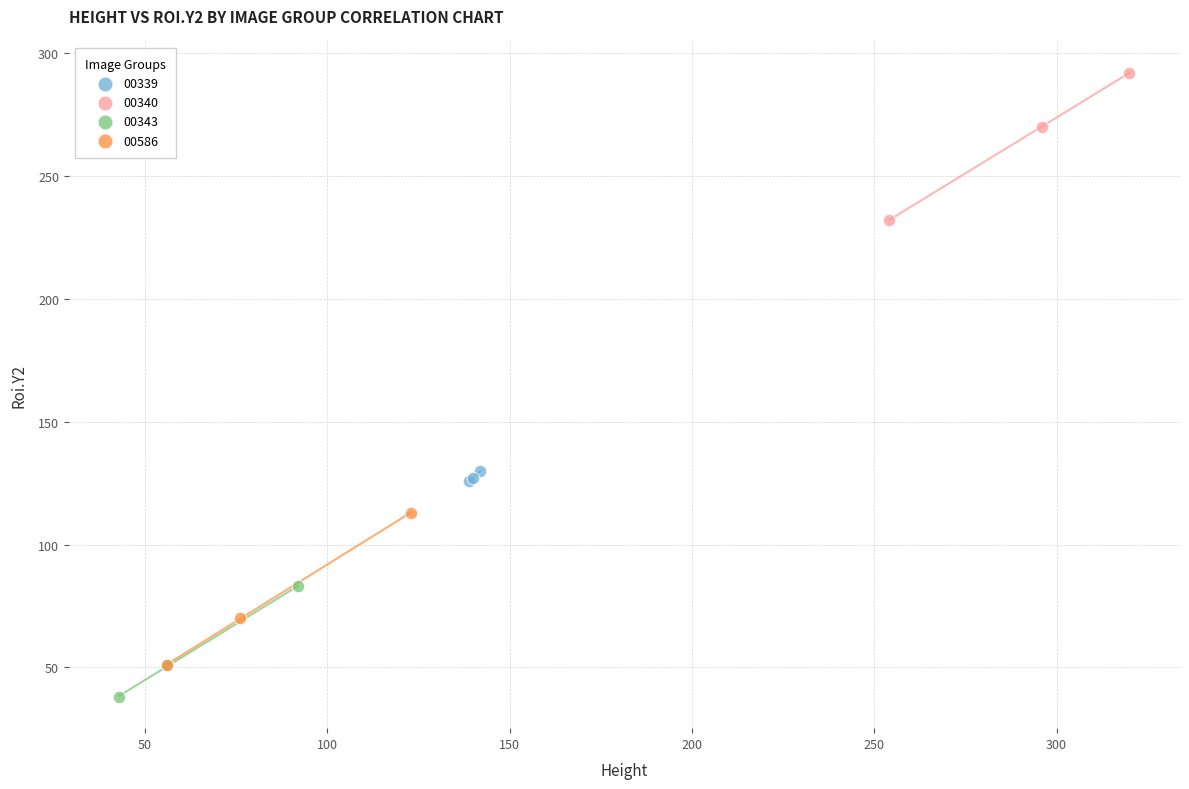

Which series reaches the minimum Y coordinate?

00343